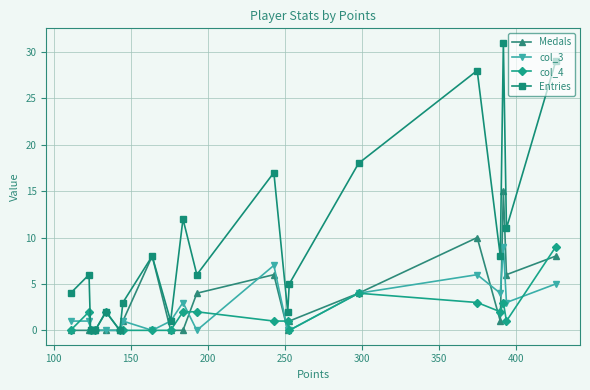

Is this an area chart (filled region under the line)?

No